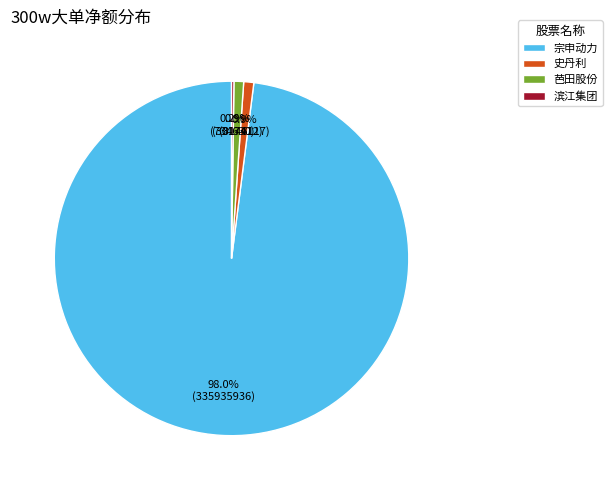

What is the largest slice in the pie chart?

宗申动力